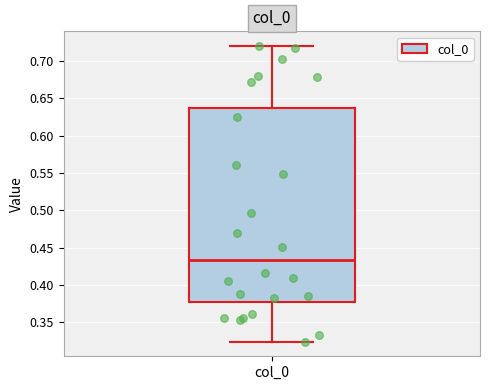

Where does the upper whisker of the box for col_0 end on the y-axis? The values are not printed on the chart, so give them approximately, as read against the axis.

0.720